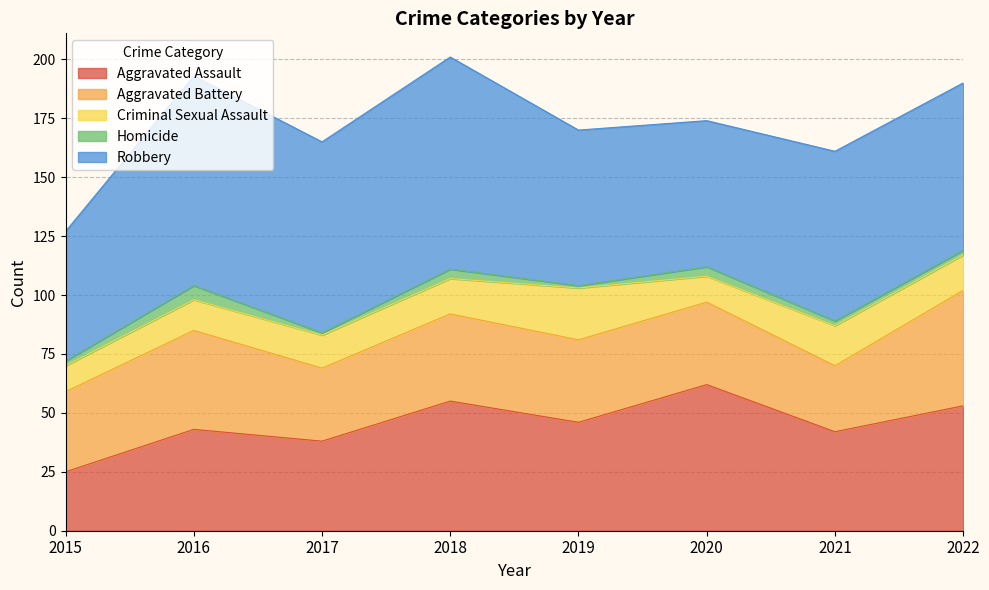

Between 2017 and 2020, which is larger?

2020